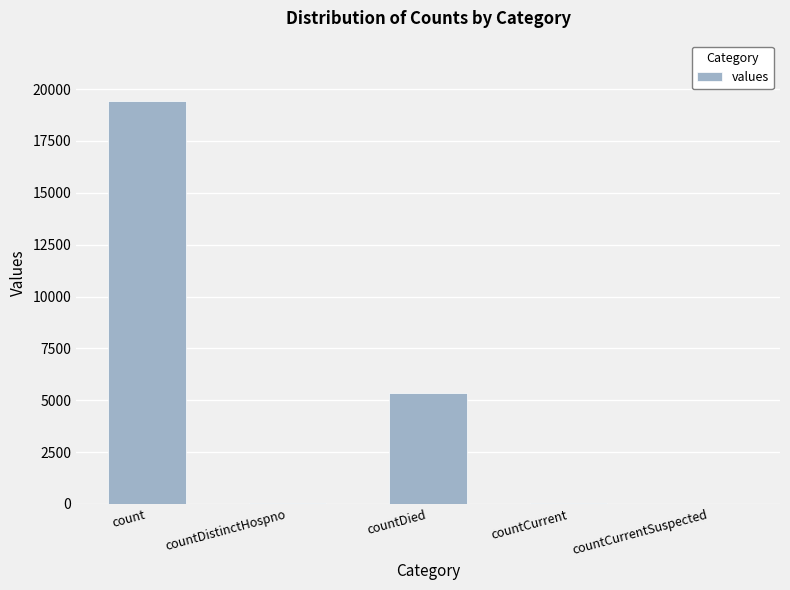

Count the number of categories in the chart.

5